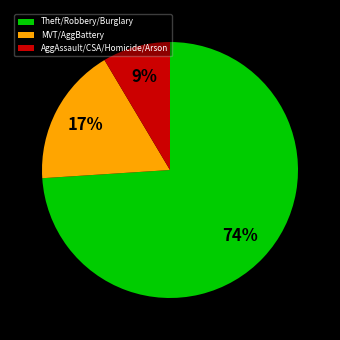

What is the smallest slice in the pie chart?

AggAssault/CSA/Homicide/Arson